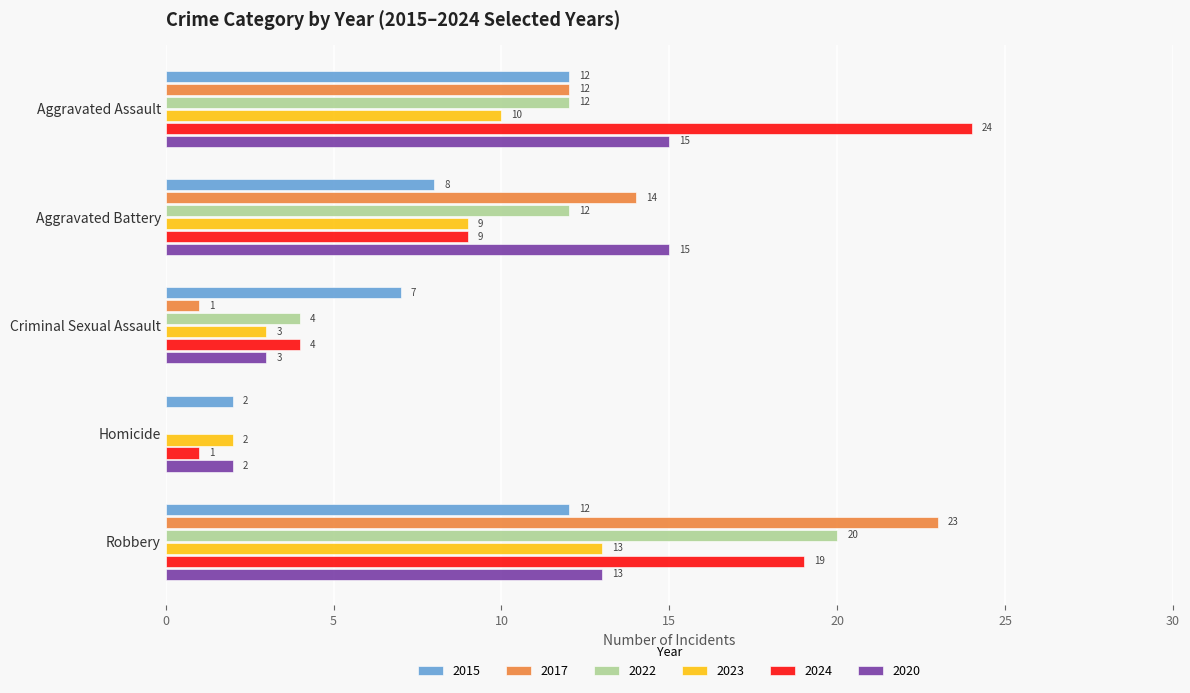

What is the difference between the 2023 values at Robbery and Aggravated Battery?

4